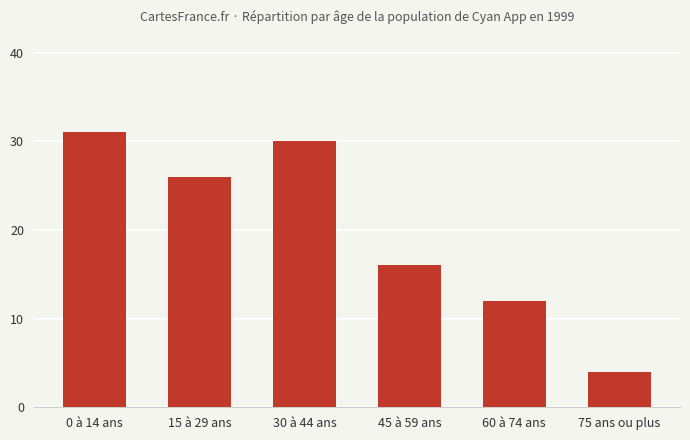

How many bars are there in total?

6